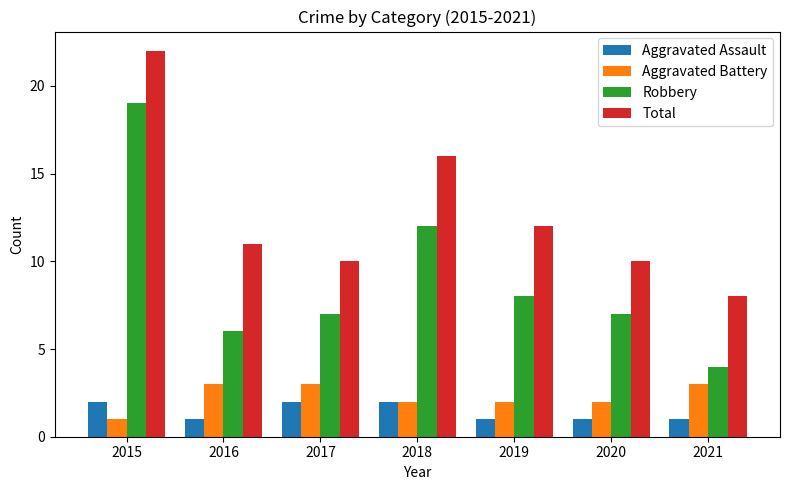

Reading left to right, list all the values displayed in this chart.

Aggravated Assault: 2	1	2	2	1	1	1
Aggravated Battery: 1	3	3	2	2	2	3
Robbery: 19	6	7	12	8	7	4
Total: 22	11	10	16	12	10	8